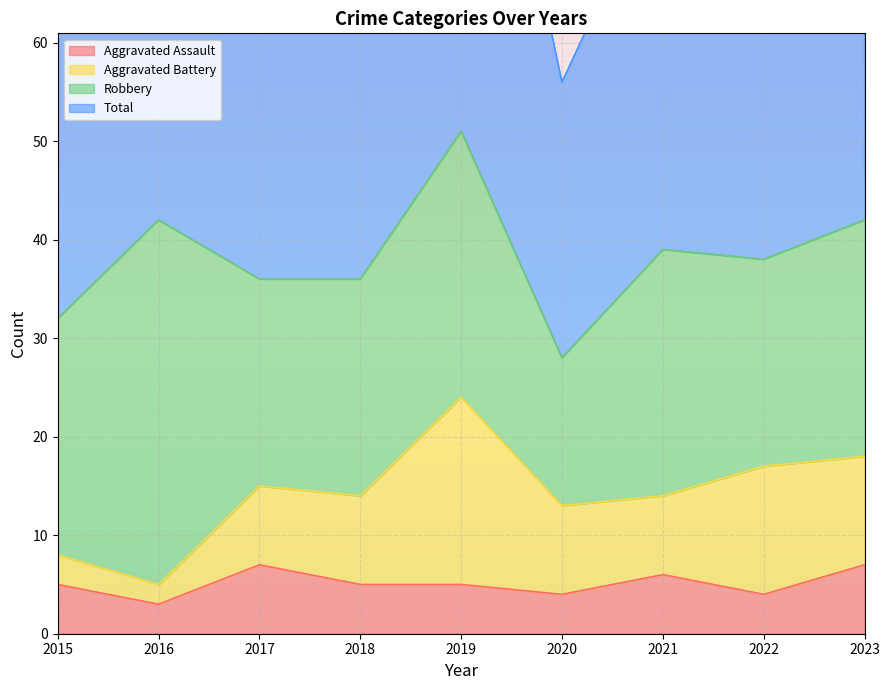

At which category is the sum across all series the highest?

2019